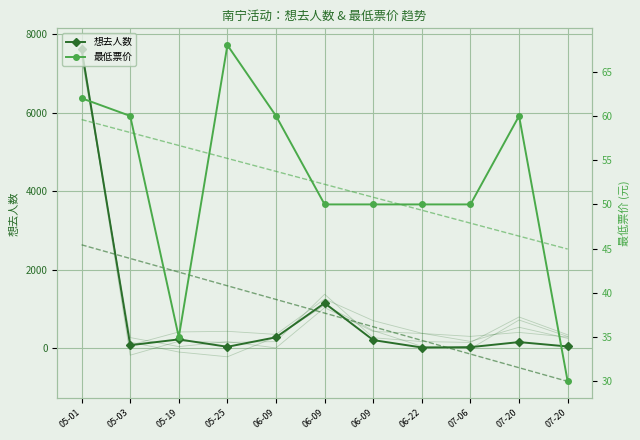

List the labels in order of 想去人数 value, smallest first.

06-22, 07-06, 05-25, 07-20, 05-03, 07-20, 06-09, 05-19, 06-09, 06-09, 05-01